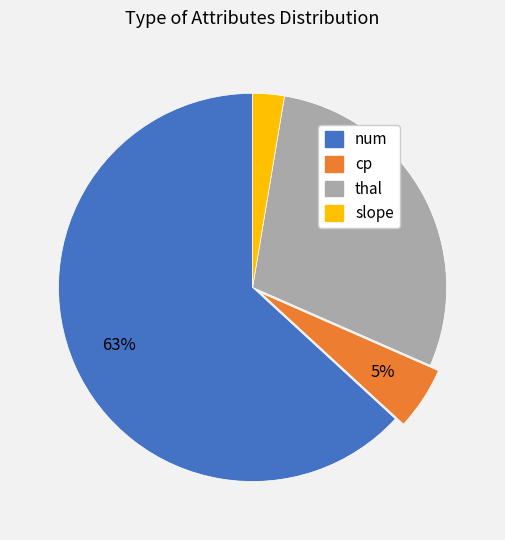

What percentage is the num slice, to the nearest percent?

63%